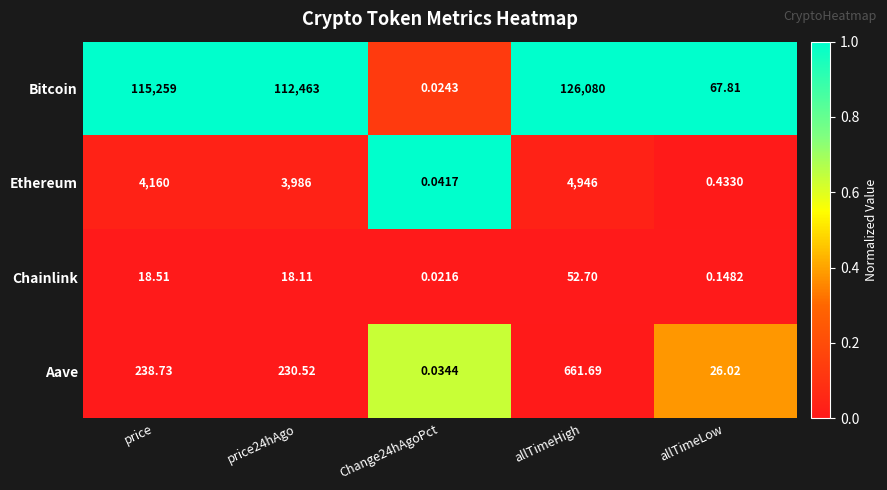

Is the value of Chainlink at price24hAgo greater than the value of Ethereum at price24hAgo?

No